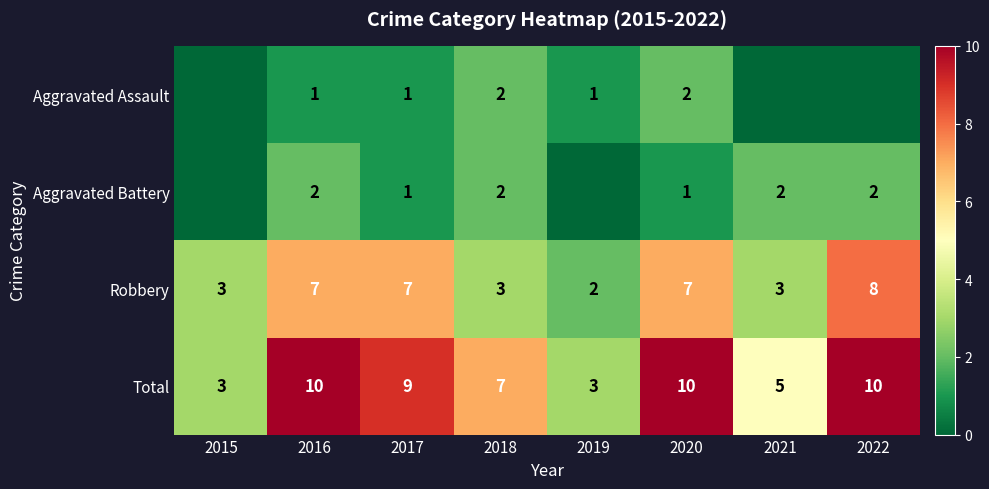

At which category is the sum across all series the highest?

2016